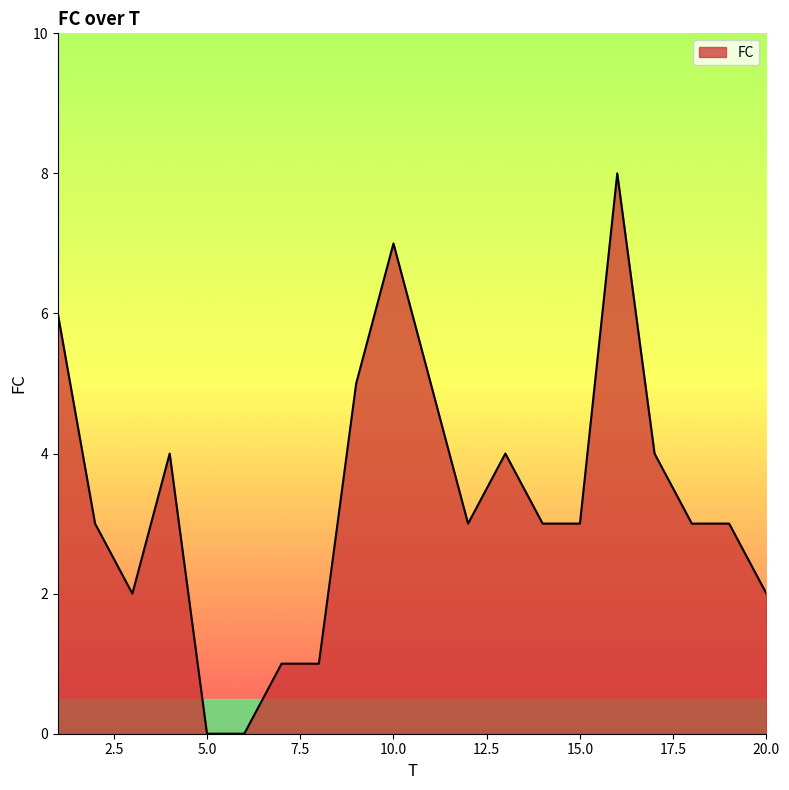

What is the maximum value shown in the chart?

8